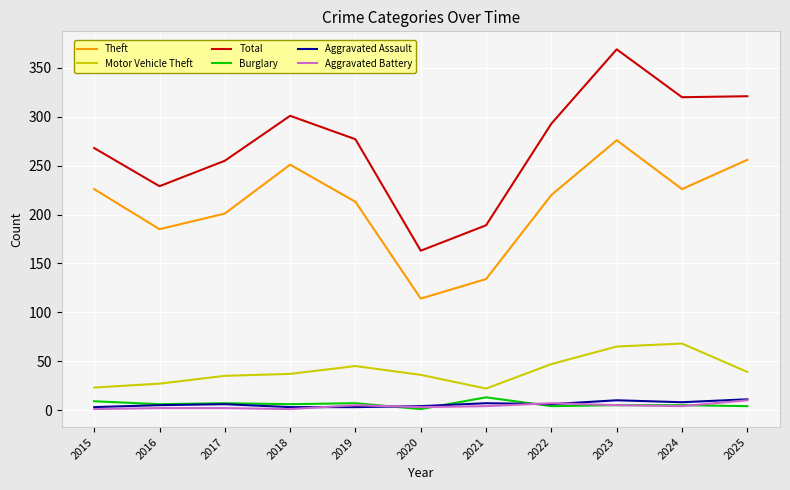

Which series changed the most between 2016 and 2024?

Total